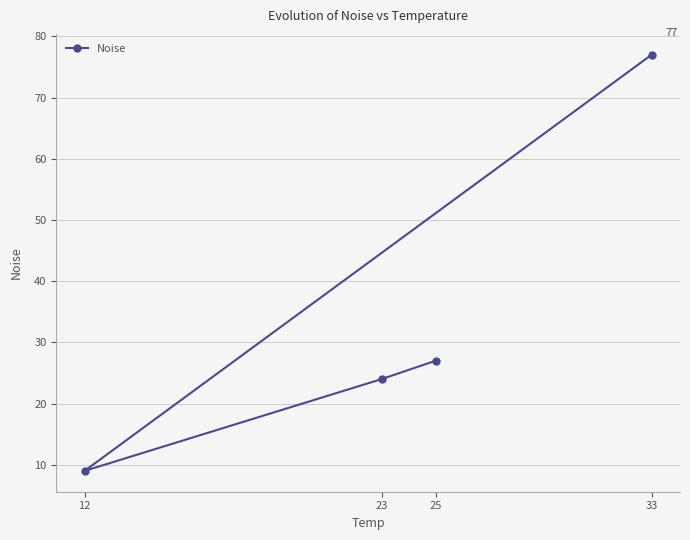

Is it true that the value at 12 is 9?

True